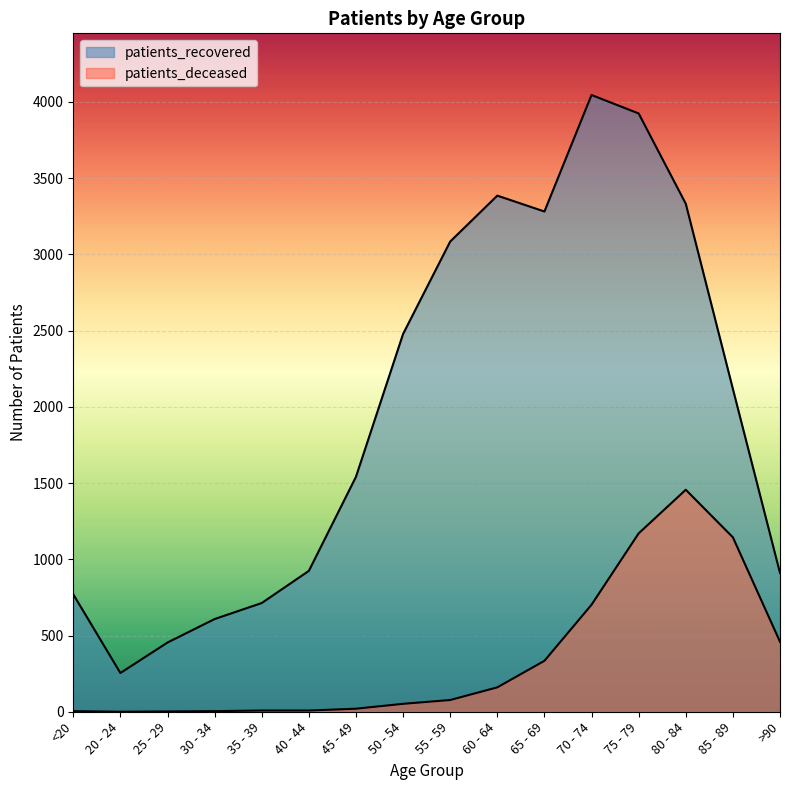

How many lines are shown in the chart?

2